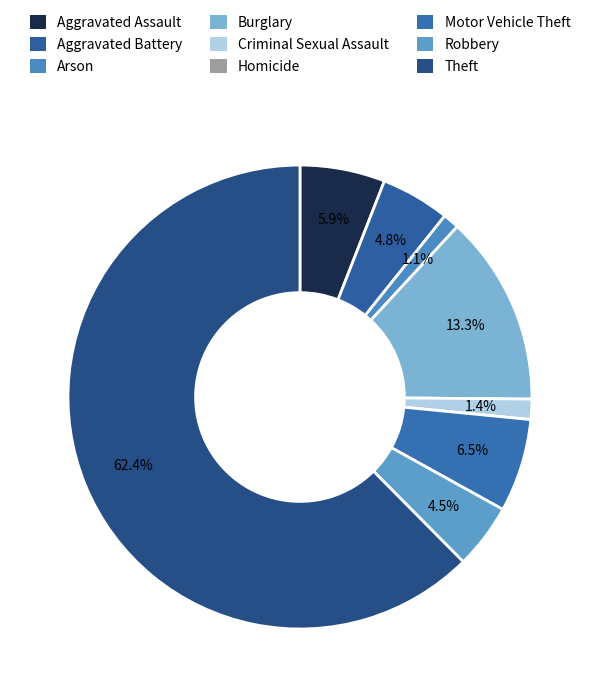

Is there a majority slice in this chart?

Yes